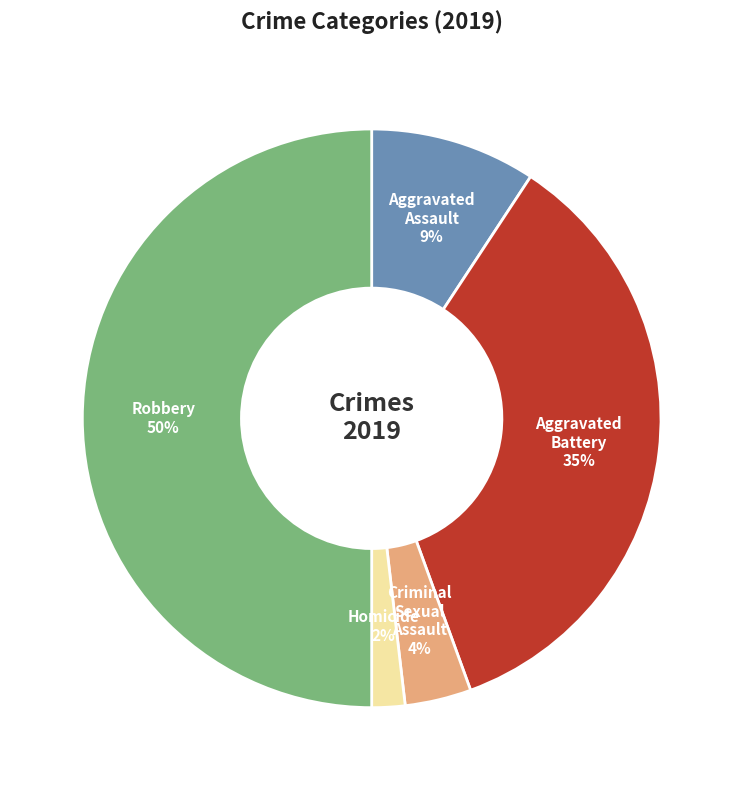

True or false: Homicide accounts for 2% of the total.

True